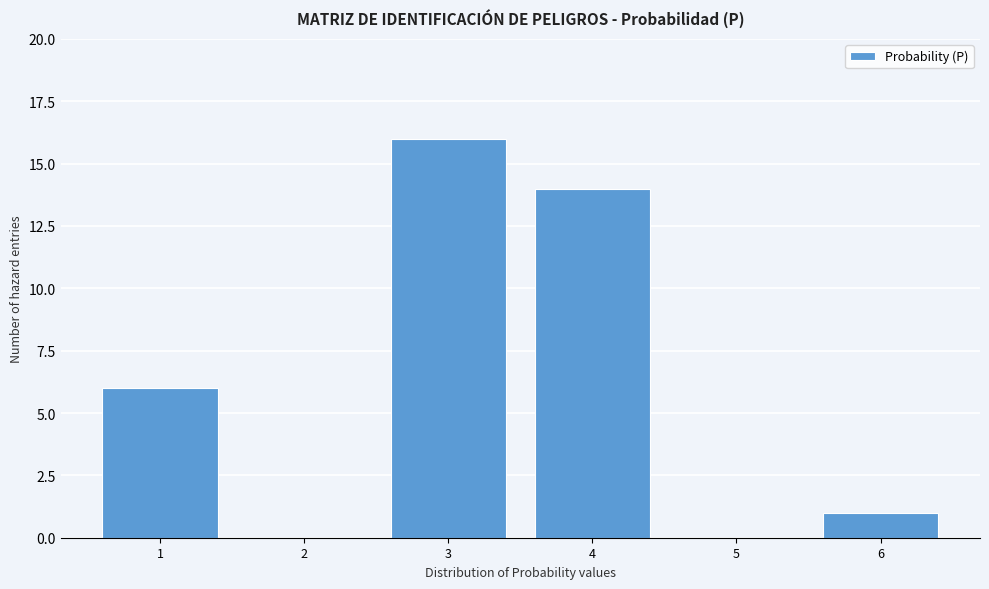

Reading left to right, transcribe this chart: for each bar, give the range it covers on the x-axis and its height. The values are not printed on the chart, so give them approximately, as read against the axis.

0.5 to 1.5: 6
1.5 to 2.5: 0
2.5 to 3.5: 16
3.5 to 4.5: 14
4.5 to 5.5: 0
5.5 to 6.5: 1